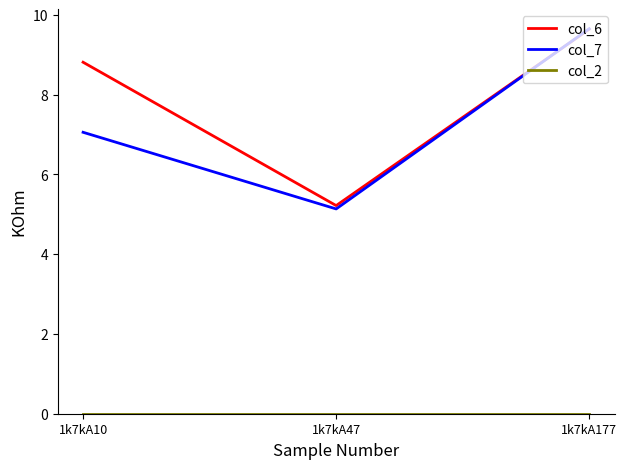

How many values in the col_7 series exceed 7?

2